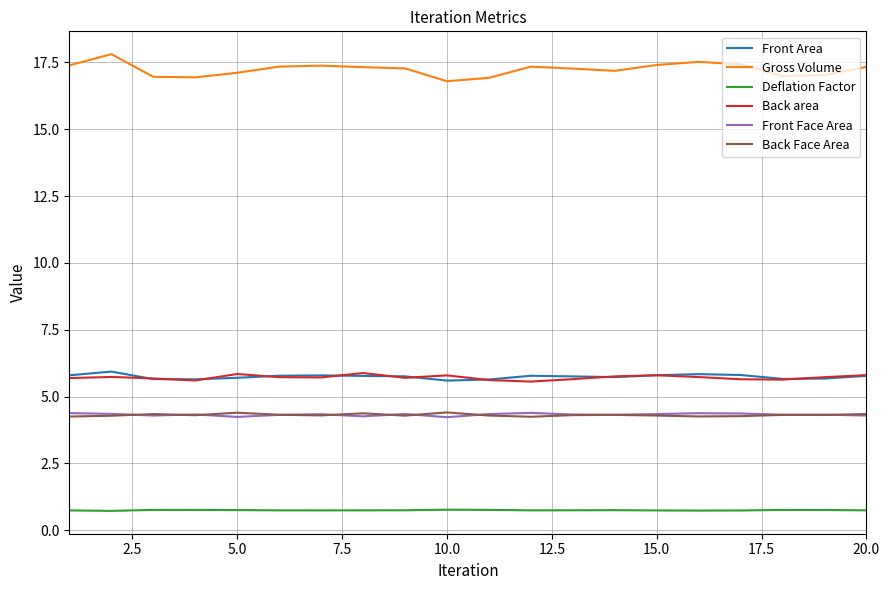

How many series are shown in this chart?

6